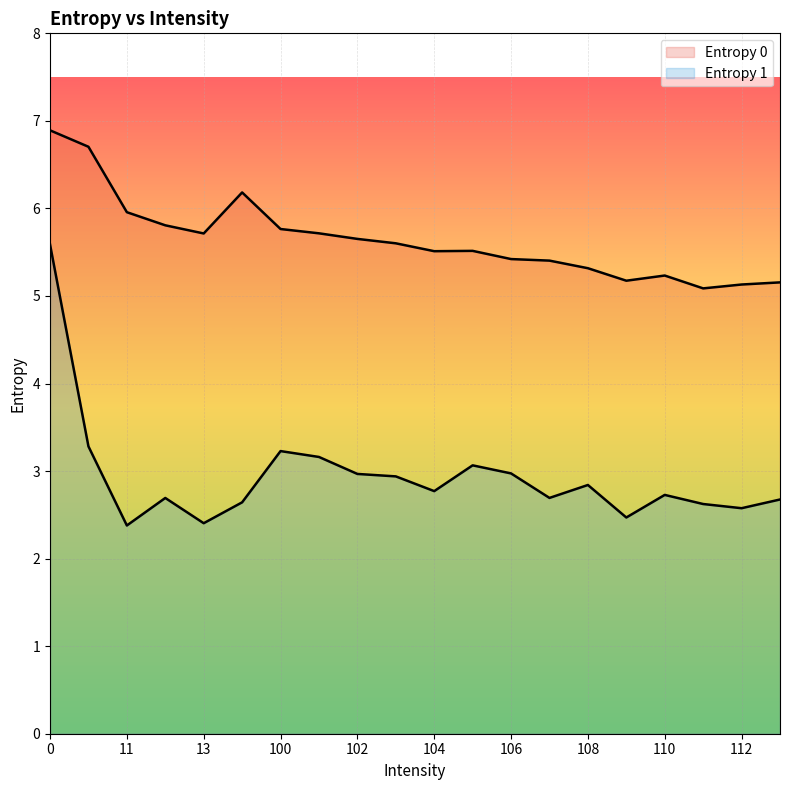

Reading right to left, extract all data points from this chart.

Entropy 0: 113=5.2	112=5.1	111=5.1	110=5.2	109=5.2	108=5.3	107=5.4	106=5.4	105=5.5	104=5.5	103=5.6	102=5.7	101=5.7	100=5.8	10=6.2	13=5.7	12=5.8	11=6.0	1=6.7	0=6.9
Entropy 1: 113=2.7	112=2.6	111=2.6	110=2.7	109=2.5	108=2.8	107=2.7	106=3.0	105=3.1	104=2.8	103=2.9	102=3.0	101=3.2	100=3.2	10=2.6	13=2.4	12=2.7	11=2.4	1=3.3	0=5.6